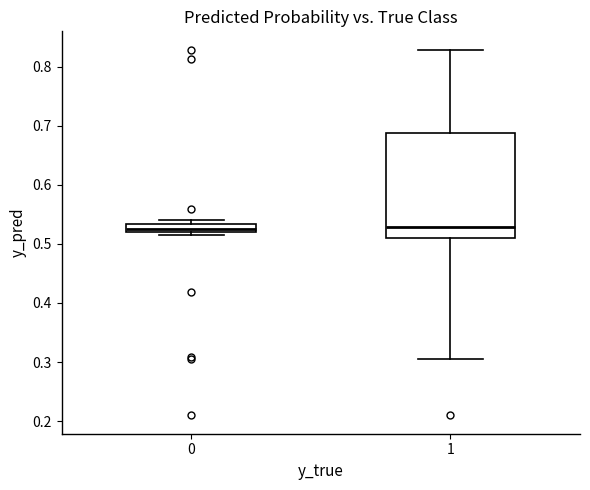

Where is the upper edge of the box at x = 0 on the y-axis? The values are not printed on the chart, so give them approximately, as read against the axis.

0.53